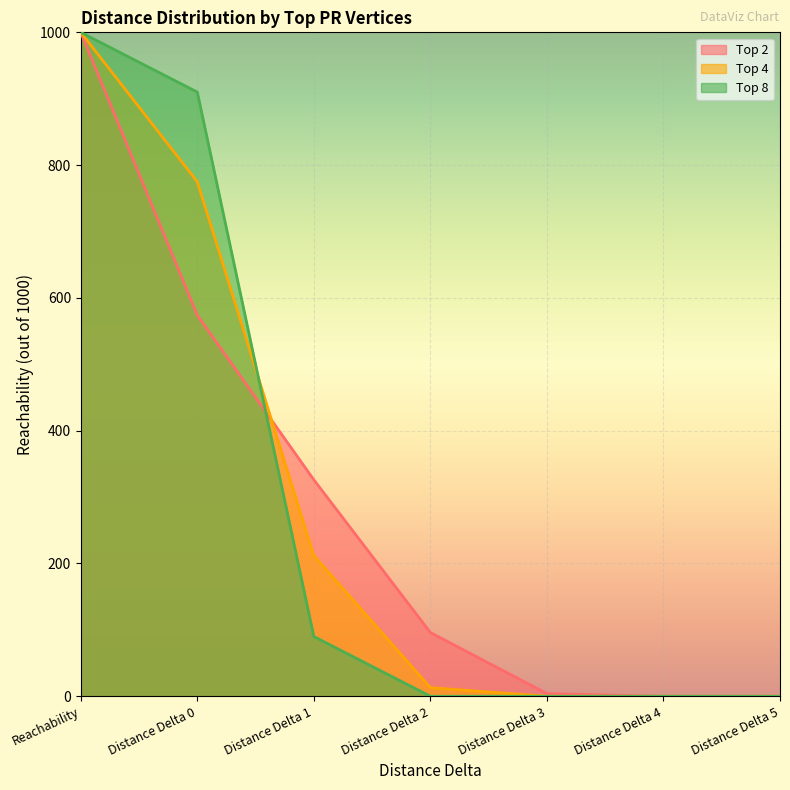

What is the sum of all Top 4 values?

2000